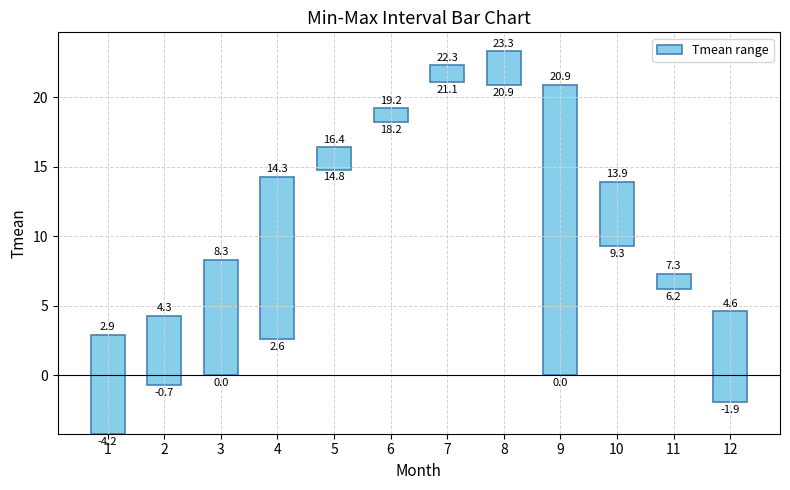

What is the difference between the values at 9 and 6?

19.9